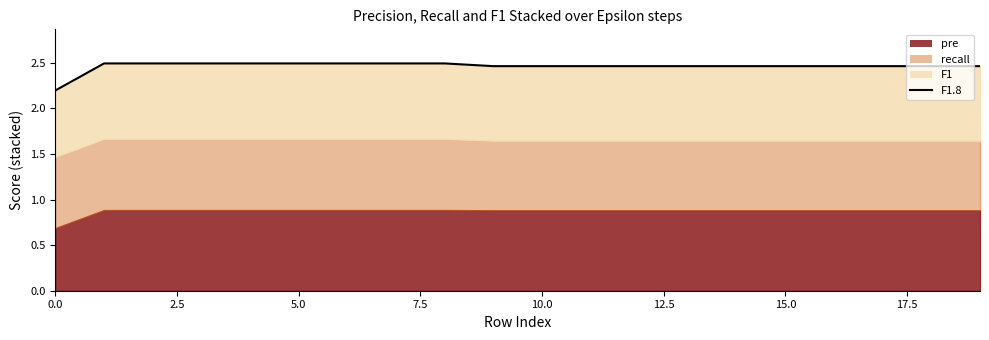

How many values are between 2 and 3?

20